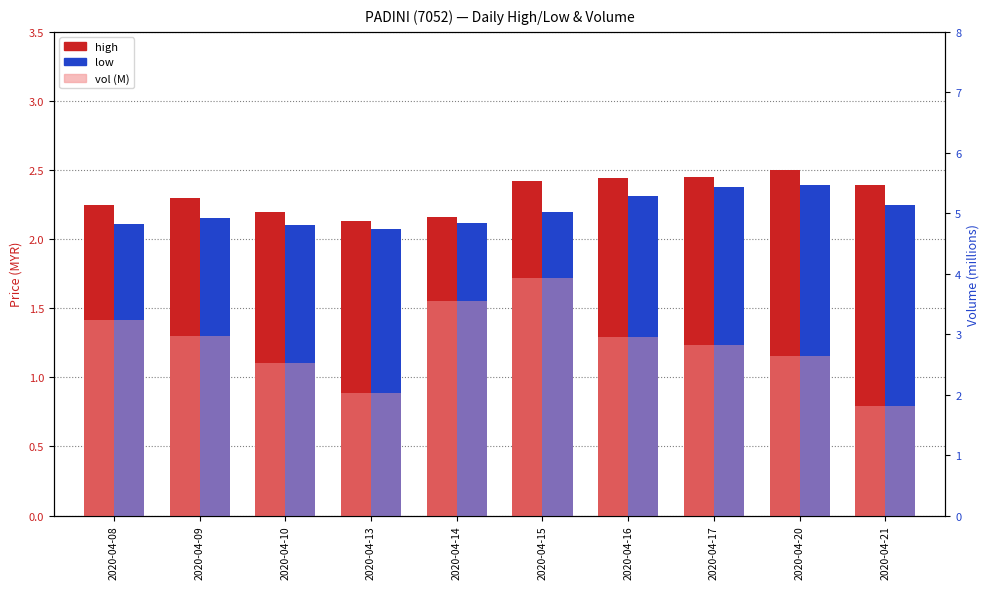

How many groups of bars are there?

10